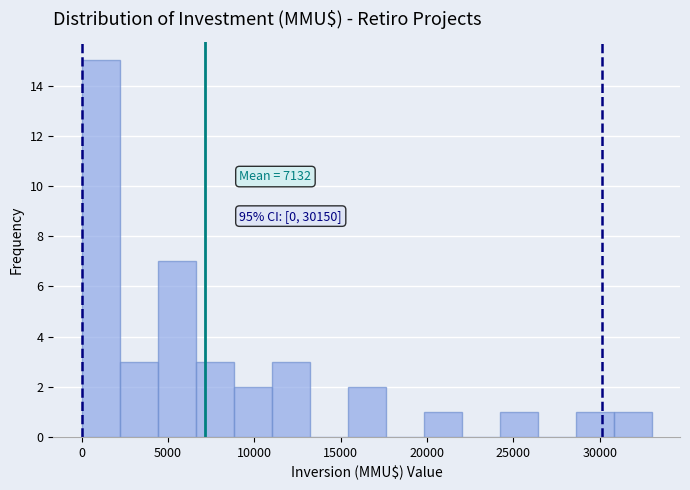

Which range on the x-axis has the tallest bar?

0 to 2200